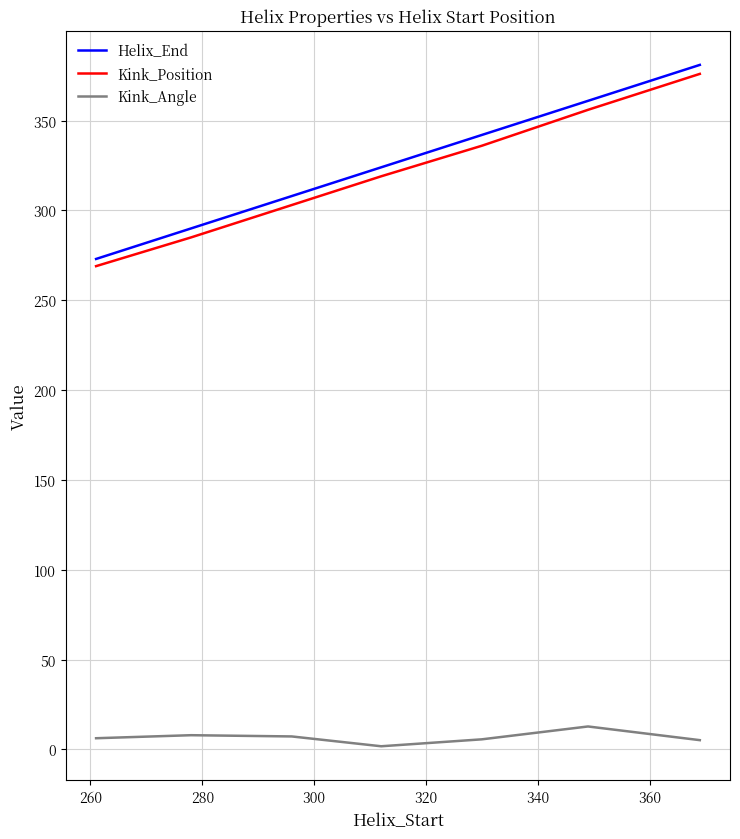

True or false: Helix_End and Kink_Angle intersect in this chart.

False